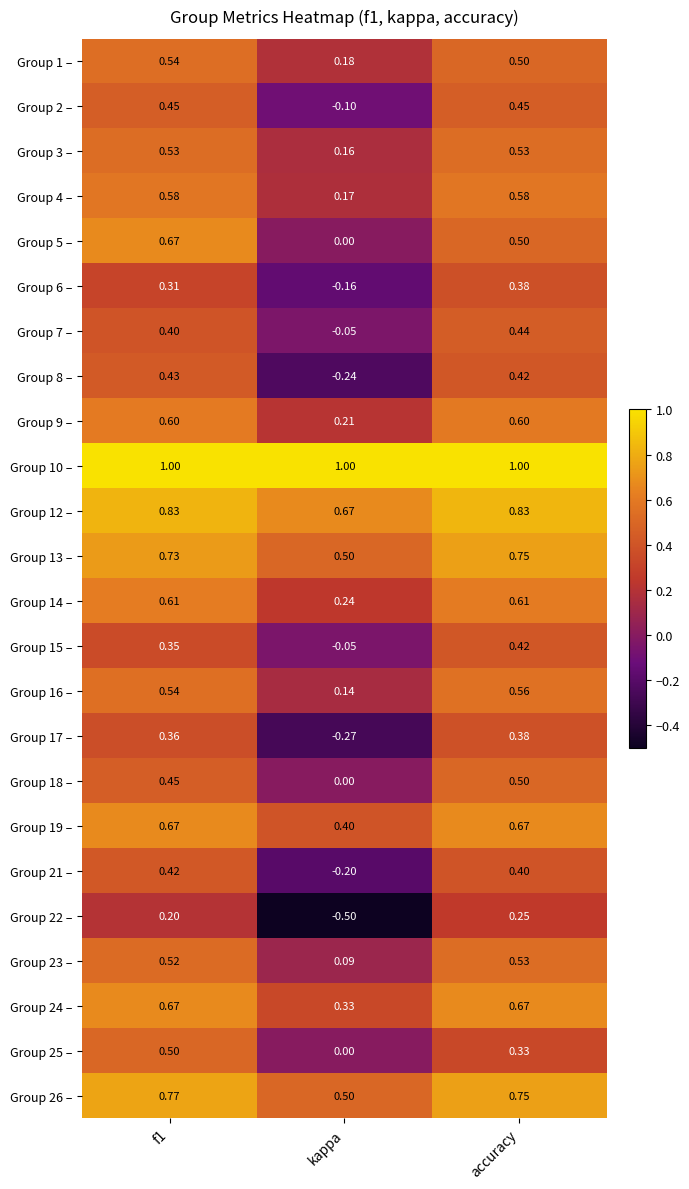

What is the smallest value displayed?

-0.5